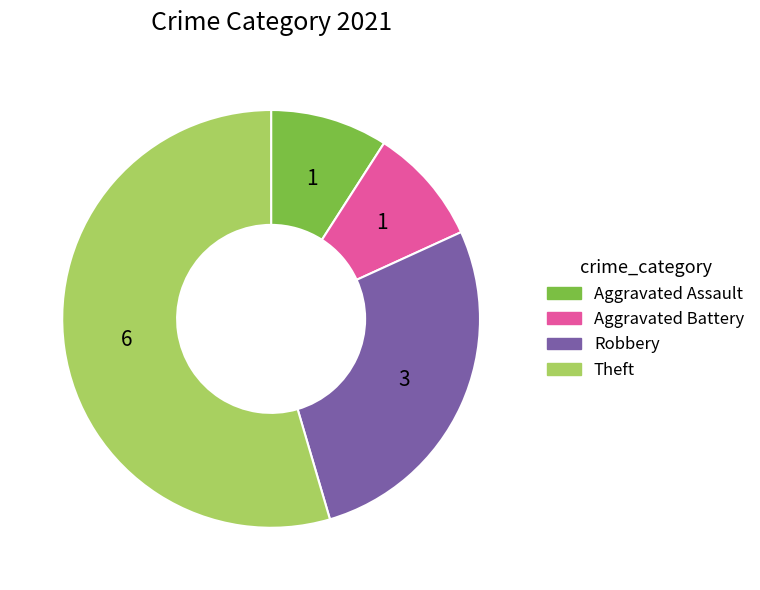

Does Theft represent more than half of the total?

Yes